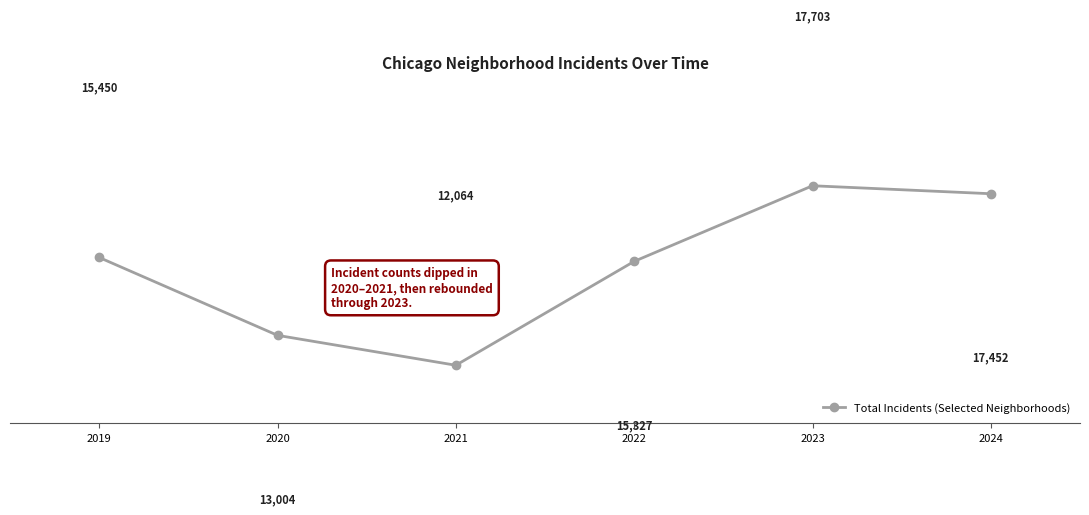

List the labels in order of value, largest first.

2023, 2024, 2019, 2022, 2020, 2021